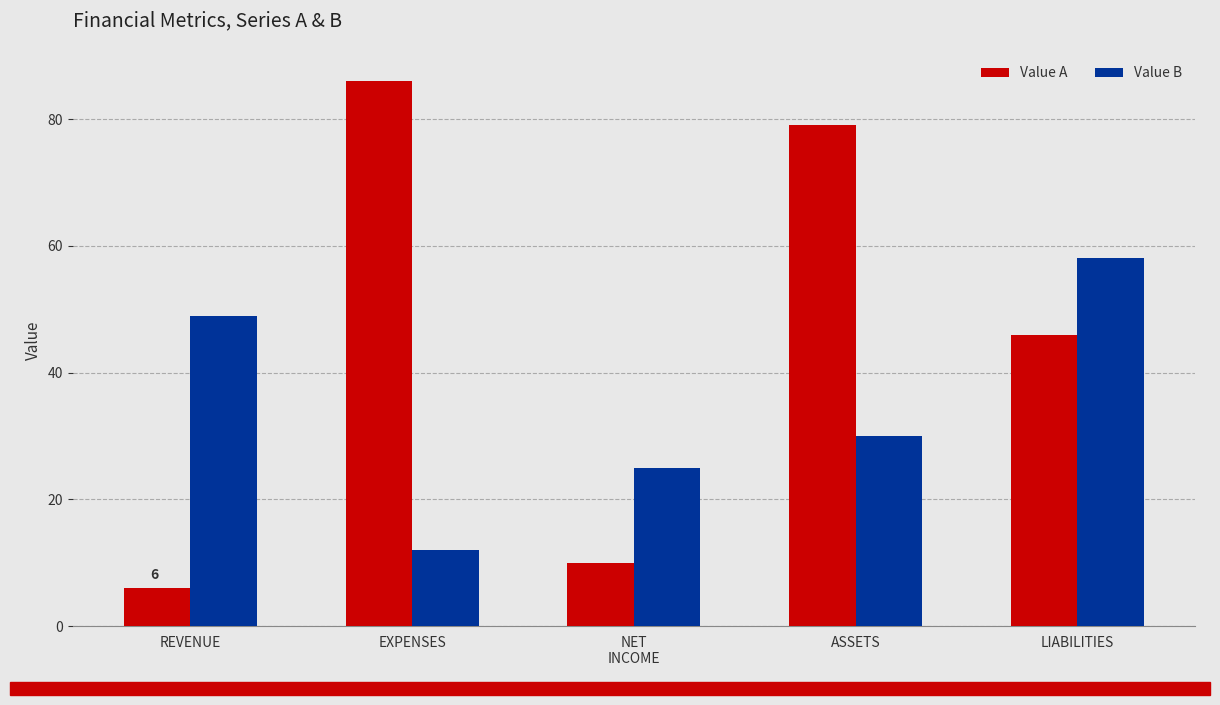

What is the lowest value of the Value A series?

6